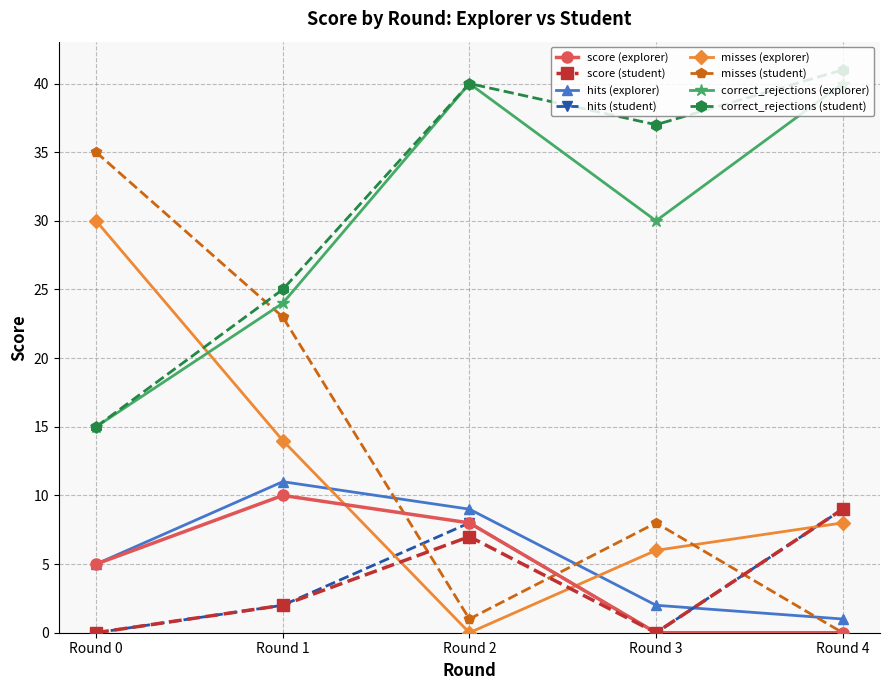

True or false: misses (explorer) and misses (student) intersect in this chart.

True